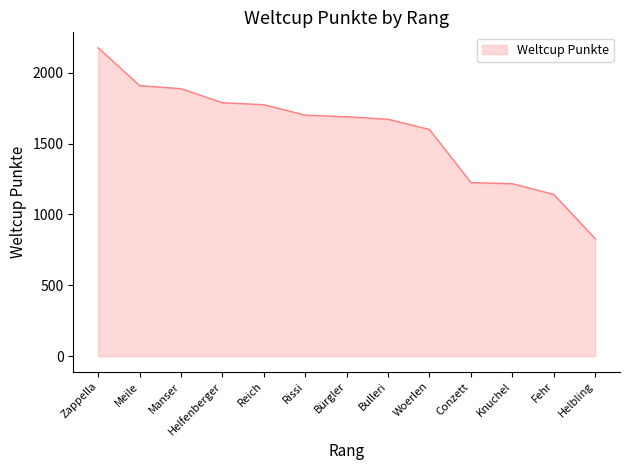

What is the difference between the maximum and minimum values?

1348